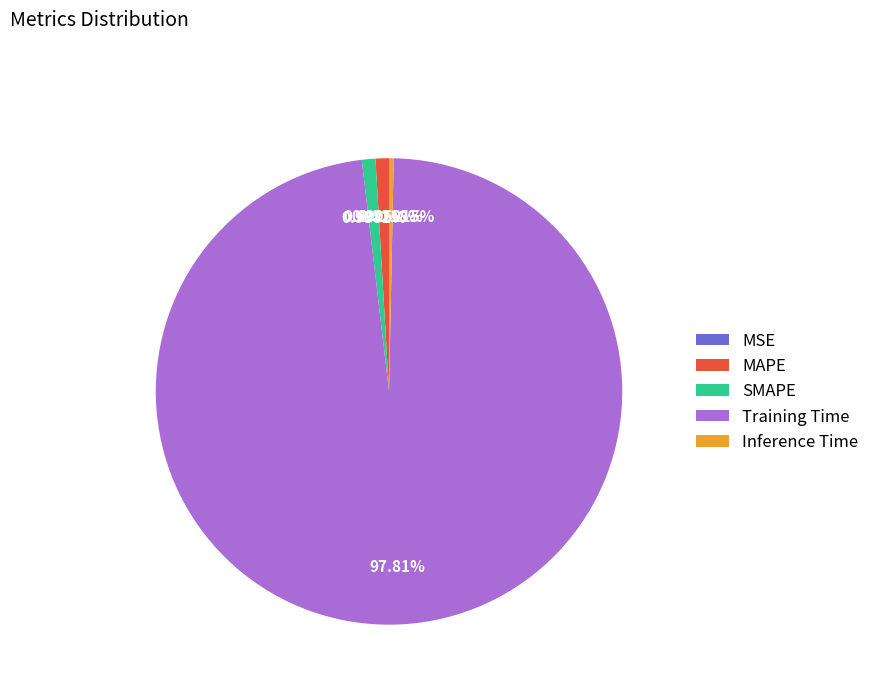

What portion of the pie excludes SMAPE?

99.1%